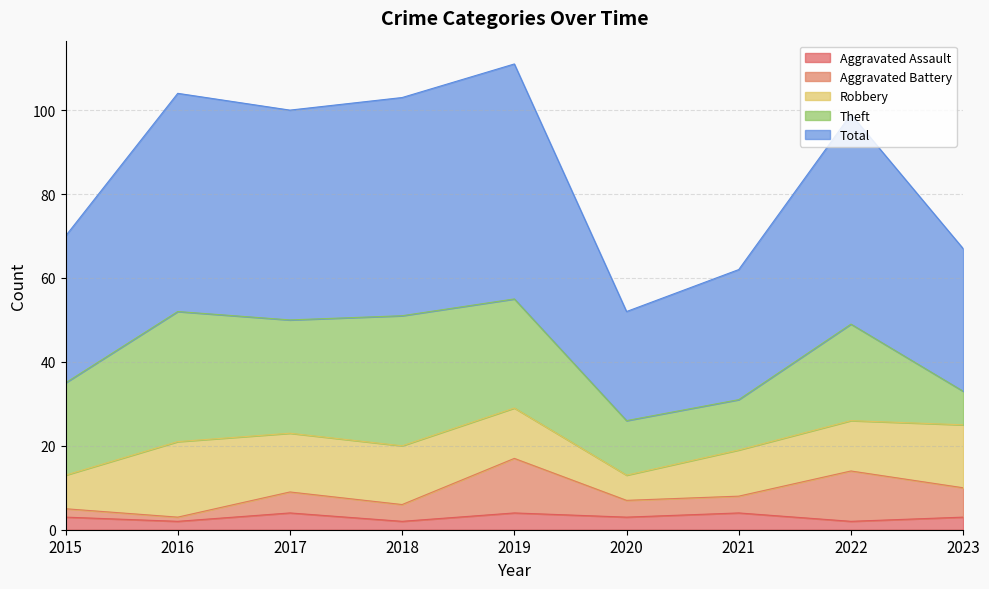

At which category does the chart reach its peak across all series?

2019